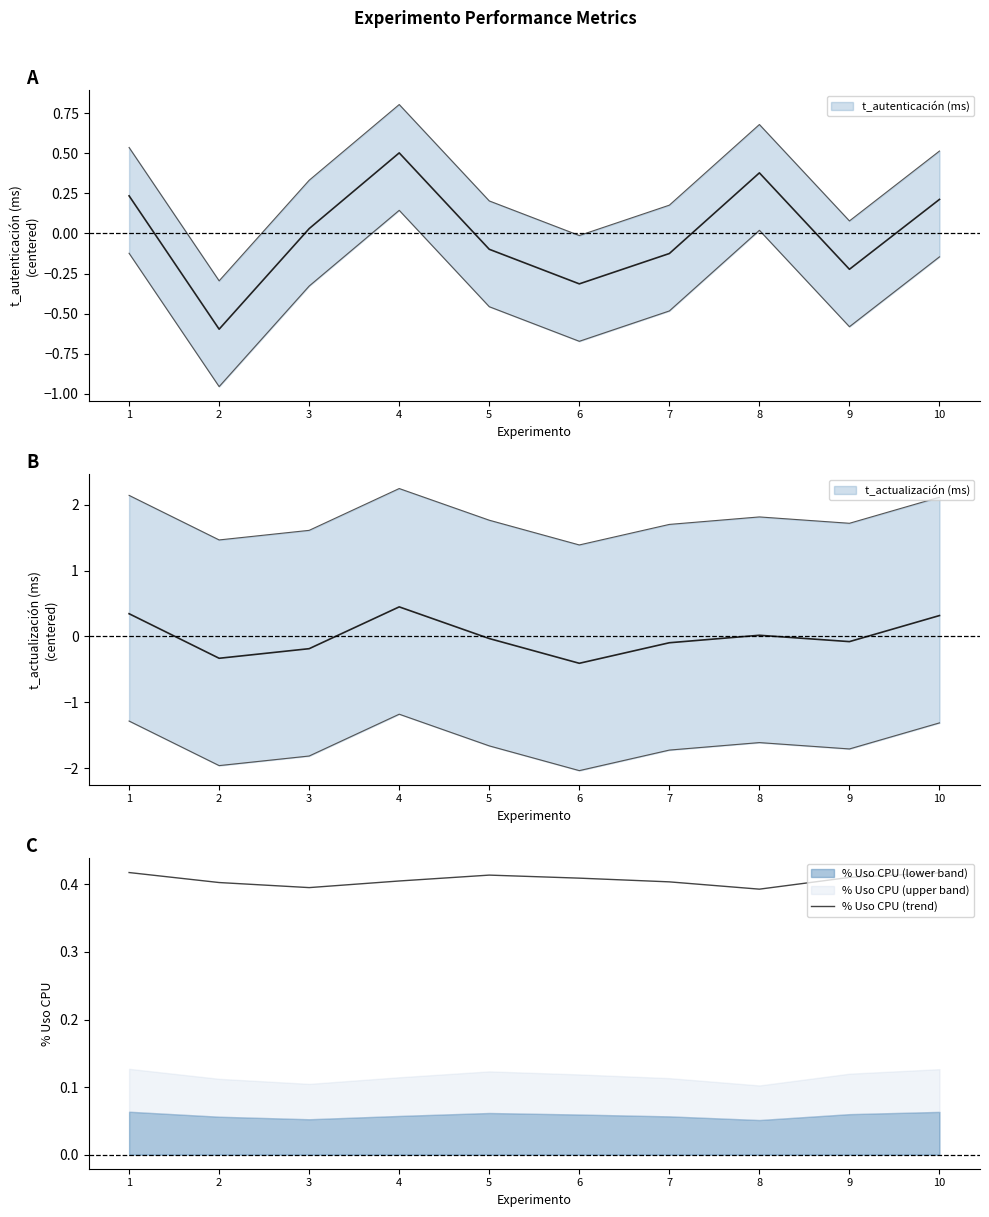

Rank the categories by value from highest to lowest.

1, 10, 5, 9, 6, 4, 7, 2, 3, 8